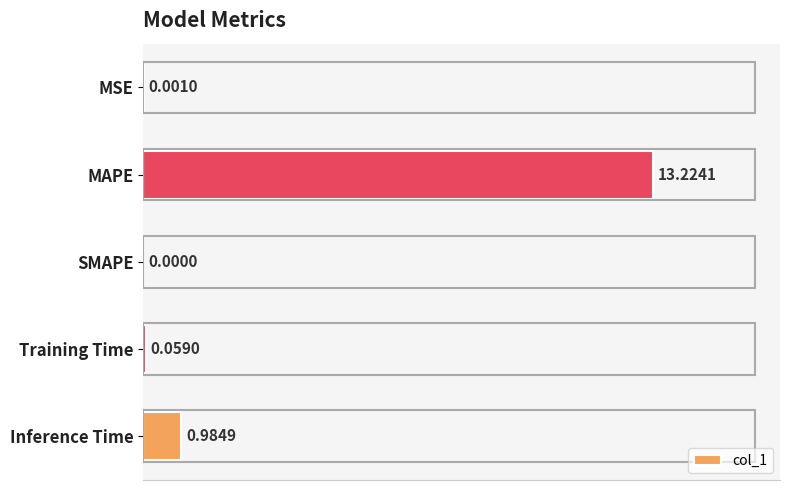

Between SMAPE and MSE, which is larger?

MSE